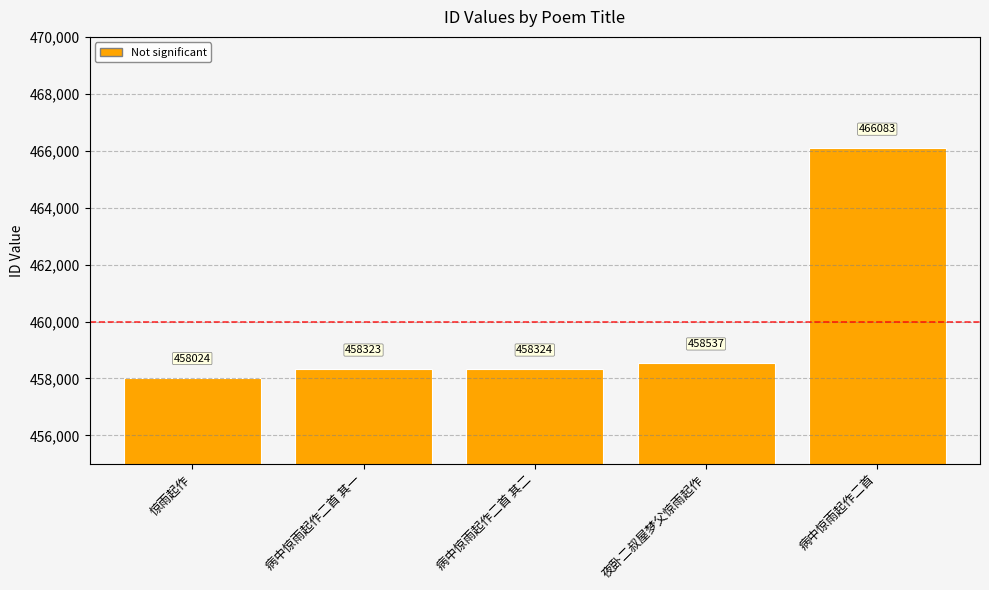

Is it true that the value at 病中惊雨起作二首 is 128322?

False